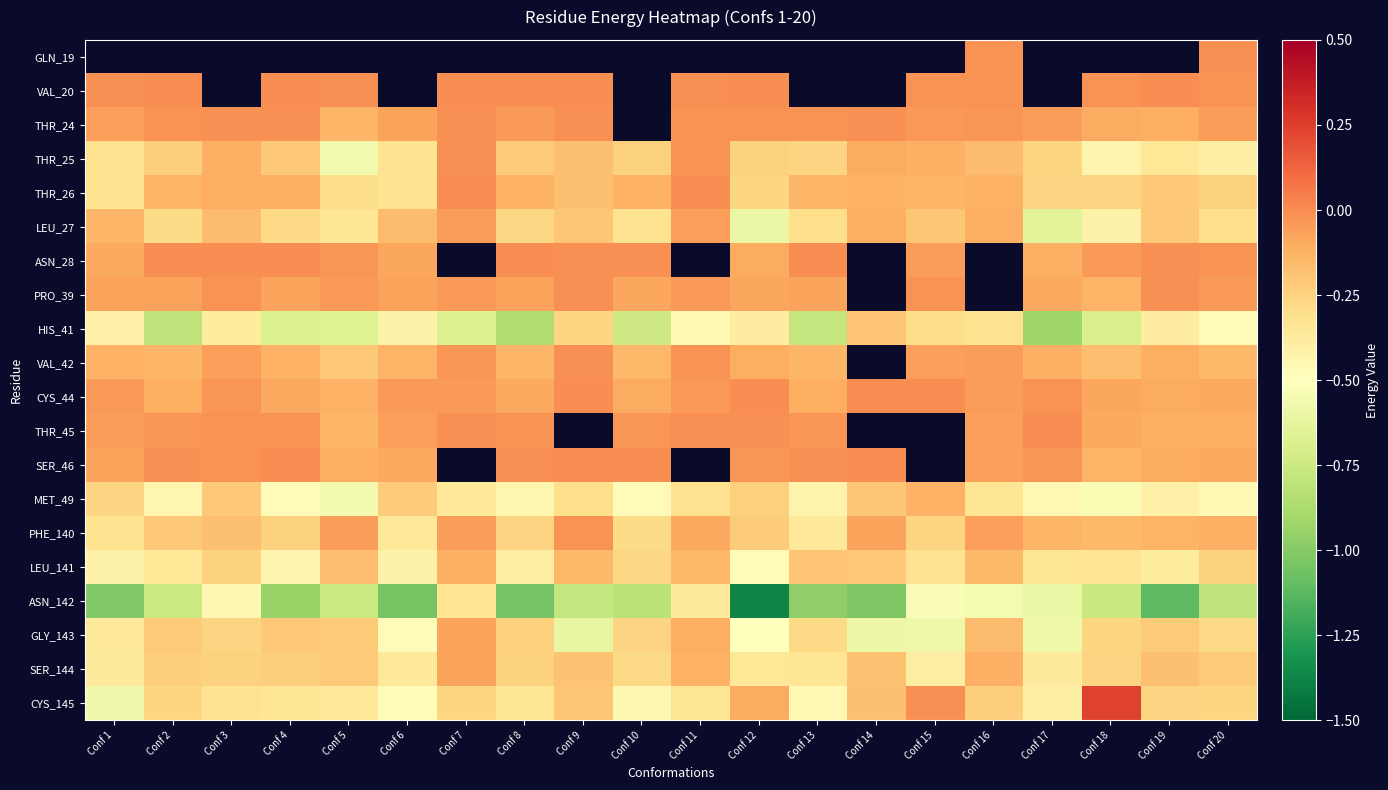

Reading left to right, list all the values displayed in this chart.

GLN_19: Conf 1=0.0	Conf 2=0.0	Conf 3=0.0	Conf 4=0.0	Conf 5=0.0	Conf 6=0.0	Conf 7=0.0	Conf 8=0.0	Conf 9=0.0	Conf 10=0.0	Conf 11=0.0	Conf 12=0.0	Conf 13=0.0	Conf 14=0.0	Conf 15=0.0	Conf 16=-0.0	Conf 17=0.0	Conf 18=0.0	Conf 19=0.0	Conf 20=-0.0
VAL_20: Conf 1=-0.0	Conf 2=-0.0	Conf 3=0.0	Conf 4=-0.0	Conf 5=-0.0	Conf 6=0.0	Conf 7=-0.0	Conf 8=-0.0	Conf 9=-0.0	Conf 10=0.0	Conf 11=-0.0	Conf 12=-0.0	Conf 13=0.0	Conf 14=0.0	Conf 15=-0.0	Conf 16=-0.0	Conf 17=0.0	Conf 18=-0.0	Conf 19=-0.0	Conf 20=-0.0
THR_24: Conf 1=-0.1	Conf 2=-0.0	Conf 3=-0.0	Conf 4=-0.0	Conf 5=-0.1	Conf 6=-0.1	Conf 7=-0.0	Conf 8=-0.0	Conf 9=-0.0	Conf 10=0.0	Conf 11=-0.0	Conf 12=-0.0	Conf 13=-0.0	Conf 14=-0.0	Conf 15=-0.0	Conf 16=-0.0	Conf 17=-0.1	Conf 18=-0.1	Conf 19=-0.1	Conf 20=-0.1
THR_25: Conf 1=-0.3	Conf 2=-0.2	Conf 3=-0.1	Conf 4=-0.2	Conf 5=-0.6	Conf 6=-0.3	Conf 7=-0.0	Conf 8=-0.2	Conf 9=-0.2	Conf 10=-0.2	Conf 11=-0.0	Conf 12=-0.2	Conf 13=-0.3	Conf 14=-0.1	Conf 15=-0.1	Conf 16=-0.2	Conf 17=-0.3	Conf 18=-0.4	Conf 19=-0.3	Conf 20=-0.4
THR_26: Conf 1=-0.3	Conf 2=-0.1	Conf 3=-0.1	Conf 4=-0.1	Conf 5=-0.3	Conf 6=-0.3	Conf 7=-0.0	Conf 8=-0.1	Conf 9=-0.2	Conf 10=-0.1	Conf 11=-0.0	Conf 12=-0.3	Conf 13=-0.1	Conf 14=-0.1	Conf 15=-0.1	Conf 16=-0.1	Conf 17=-0.3	Conf 18=-0.3	Conf 19=-0.2	Conf 20=-0.2
LEU_27: Conf 1=-0.1	Conf 2=-0.3	Conf 3=-0.2	Conf 4=-0.3	Conf 5=-0.3	Conf 6=-0.2	Conf 7=-0.0	Conf 8=-0.3	Conf 9=-0.2	Conf 10=-0.3	Conf 11=-0.1	Conf 12=-0.6	Conf 13=-0.3	Conf 14=-0.1	Conf 15=-0.2	Conf 16=-0.1	Conf 17=-0.6	Conf 18=-0.4	Conf 19=-0.2	Conf 20=-0.3
ASN_28: Conf 1=-0.1	Conf 2=-0.0	Conf 3=-0.0	Conf 4=-0.0	Conf 5=-0.0	Conf 6=-0.1	Conf 7=0.0	Conf 8=-0.0	Conf 9=-0.0	Conf 10=-0.0	Conf 11=0.0	Conf 12=-0.1	Conf 13=-0.0	Conf 14=0.0	Conf 15=-0.0	Conf 16=0.0	Conf 17=-0.1	Conf 18=-0.0	Conf 19=-0.0	Conf 20=-0.0
PRO_39: Conf 1=-0.1	Conf 2=-0.1	Conf 3=-0.0	Conf 4=-0.1	Conf 5=-0.0	Conf 6=-0.1	Conf 7=-0.0	Conf 8=-0.1	Conf 9=-0.0	Conf 10=-0.1	Conf 11=-0.0	Conf 12=-0.1	Conf 13=-0.1	Conf 14=0.0	Conf 15=-0.0	Conf 16=0.0	Conf 17=-0.1	Conf 18=-0.1	Conf 19=-0.0	Conf 20=-0.0
HIS_41: Conf 1=-0.4	Conf 2=-0.8	Conf 3=-0.4	Conf 4=-0.7	Conf 5=-0.7	Conf 6=-0.4	Conf 7=-0.7	Conf 8=-0.9	Conf 9=-0.3	Conf 10=-0.7	Conf 11=-0.5	Conf 12=-0.4	Conf 13=-0.8	Conf 14=-0.2	Conf 15=-0.3	Conf 16=-0.3	Conf 17=-0.9	Conf 18=-0.7	Conf 19=-0.4	Conf 20=-0.5
VAL_42: Conf 1=-0.1	Conf 2=-0.1	Conf 3=-0.1	Conf 4=-0.1	Conf 5=-0.2	Conf 6=-0.1	Conf 7=-0.0	Conf 8=-0.1	Conf 9=-0.0	Conf 10=-0.1	Conf 11=-0.0	Conf 12=-0.1	Conf 13=-0.1	Conf 14=0.0	Conf 15=-0.1	Conf 16=-0.0	Conf 17=-0.1	Conf 18=-0.2	Conf 19=-0.1	Conf 20=-0.2
CYS_44: Conf 1=-0.0	Conf 2=-0.1	Conf 3=-0.0	Conf 4=-0.1	Conf 5=-0.1	Conf 6=-0.0	Conf 7=-0.0	Conf 8=-0.1	Conf 9=-0.0	Conf 10=-0.1	Conf 11=-0.0	Conf 12=-0.0	Conf 13=-0.1	Conf 14=-0.0	Conf 15=-0.0	Conf 16=-0.1	Conf 17=-0.0	Conf 18=-0.1	Conf 19=-0.1	Conf 20=-0.1
THR_45: Conf 1=-0.1	Conf 2=-0.0	Conf 3=-0.0	Conf 4=-0.0	Conf 5=-0.1	Conf 6=-0.1	Conf 7=-0.0	Conf 8=-0.0	Conf 9=0.0	Conf 10=-0.0	Conf 11=-0.0	Conf 12=-0.0	Conf 13=-0.0	Conf 14=0.0	Conf 15=0.0	Conf 16=-0.1	Conf 17=-0.0	Conf 18=-0.1	Conf 19=-0.1	Conf 20=-0.1
SER_46: Conf 1=-0.1	Conf 2=-0.0	Conf 3=-0.0	Conf 4=-0.0	Conf 5=-0.1	Conf 6=-0.1	Conf 7=0.0	Conf 8=-0.0	Conf 9=-0.0	Conf 10=-0.0	Conf 11=0.0	Conf 12=-0.0	Conf 13=-0.0	Conf 14=-0.0	Conf 15=0.0	Conf 16=-0.1	Conf 17=-0.0	Conf 18=-0.1	Conf 19=-0.1	Conf 20=-0.1
MET_49: Conf 1=-0.3	Conf 2=-0.4	Conf 3=-0.2	Conf 4=-0.5	Conf 5=-0.6	Conf 6=-0.2	Conf 7=-0.4	Conf 8=-0.4	Conf 9=-0.3	Conf 10=-0.5	Conf 11=-0.3	Conf 12=-0.2	Conf 13=-0.4	Conf 14=-0.2	Conf 15=-0.1	Conf 16=-0.3	Conf 17=-0.5	Conf 18=-0.5	Conf 19=-0.4	Conf 20=-0.5
PHE_140: Conf 1=-0.3	Conf 2=-0.2	Conf 3=-0.2	Conf 4=-0.2	Conf 5=-0.0	Conf 6=-0.4	Conf 7=-0.0	Conf 8=-0.3	Conf 9=-0.0	Conf 10=-0.3	Conf 11=-0.1	Conf 12=-0.2	Conf 13=-0.4	Conf 14=-0.1	Conf 15=-0.3	Conf 16=-0.1	Conf 17=-0.1	Conf 18=-0.2	Conf 19=-0.1	Conf 20=-0.1
LEU_141: Conf 1=-0.4	Conf 2=-0.4	Conf 3=-0.2	Conf 4=-0.4	Conf 5=-0.2	Conf 6=-0.4	Conf 7=-0.1	Conf 8=-0.4	Conf 9=-0.1	Conf 10=-0.3	Conf 11=-0.1	Conf 12=-0.5	Conf 13=-0.2	Conf 14=-0.2	Conf 15=-0.3	Conf 16=-0.2	Conf 17=-0.3	Conf 18=-0.3	Conf 19=-0.4	Conf 20=-0.2
ASN_142: Conf 1=-1.0	Conf 2=-0.8	Conf 3=-0.4	Conf 4=-0.9	Conf 5=-0.8	Conf 6=-1.0	Conf 7=-0.3	Conf 8=-1.0	Conf 9=-0.8	Conf 10=-0.8	Conf 11=-0.4	Conf 12=-1.4	Conf 13=-1.0	Conf 14=-1.0	Conf 15=-0.5	Conf 16=-0.5	Conf 17=-0.6	Conf 18=-0.8	Conf 19=-1.1	Conf 20=-0.8
GLY_143: Conf 1=-0.4	Conf 2=-0.2	Conf 3=-0.3	Conf 4=-0.2	Conf 5=-0.2	Conf 6=-0.5	Conf 7=-0.1	Conf 8=-0.2	Conf 9=-0.6	Conf 10=-0.3	Conf 11=-0.1	Conf 12=-0.5	Conf 13=-0.3	Conf 14=-0.6	Conf 15=-0.6	Conf 16=-0.2	Conf 17=-0.6	Conf 18=-0.3	Conf 19=-0.2	Conf 20=-0.3
SER_144: Conf 1=-0.4	Conf 2=-0.2	Conf 3=-0.2	Conf 4=-0.2	Conf 5=-0.2	Conf 6=-0.4	Conf 7=-0.1	Conf 8=-0.2	Conf 9=-0.2	Conf 10=-0.3	Conf 11=-0.1	Conf 12=-0.4	Conf 13=-0.3	Conf 14=-0.2	Conf 15=-0.4	Conf 16=-0.1	Conf 17=-0.4	Conf 18=-0.3	Conf 19=-0.2	Conf 20=-0.2
CYS_145: Conf 1=-0.6	Conf 2=-0.3	Conf 3=-0.3	Conf 4=-0.3	Conf 5=-0.4	Conf 6=-0.5	Conf 7=-0.3	Conf 8=-0.3	Conf 9=-0.2	Conf 10=-0.4	Conf 11=-0.3	Conf 12=-0.1	Conf 13=-0.5	Conf 14=-0.2	Conf 15=-0.0	Conf 16=-0.2	Conf 17=-0.4	Conf 18=0.2	Conf 19=-0.3	Conf 20=-0.3